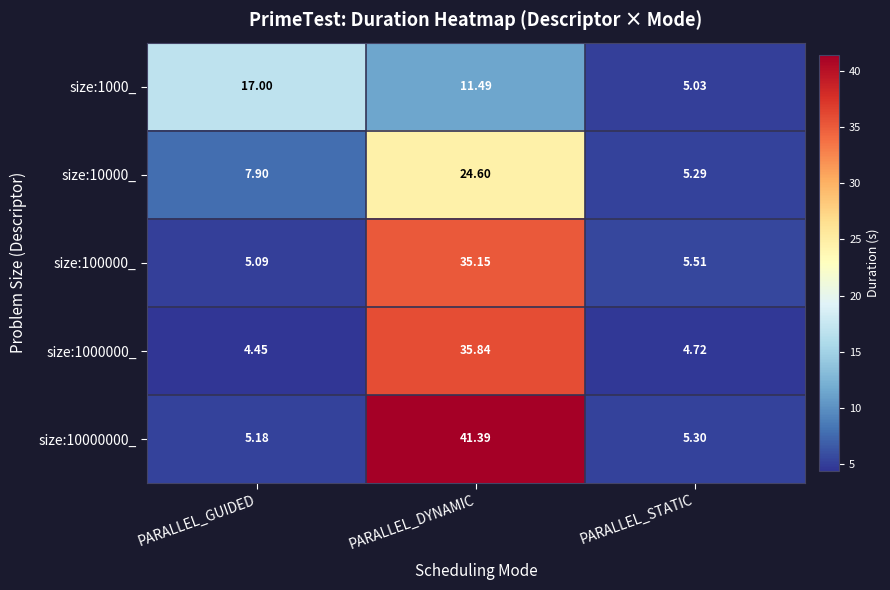

How many categories are shown in the chart?

3